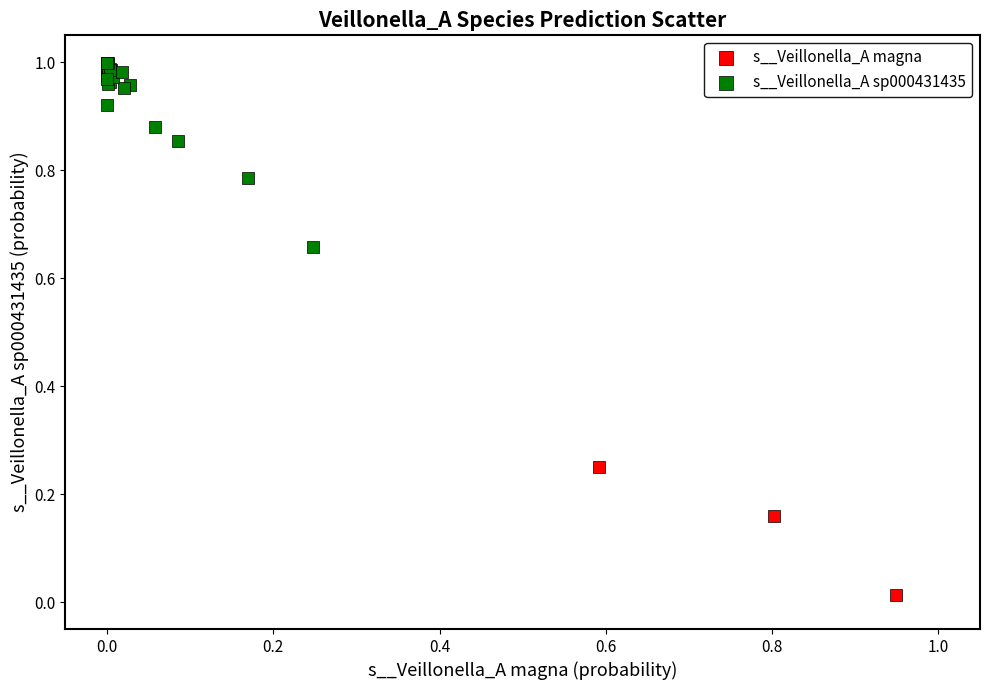

Which series reaches the minimum Y coordinate?

s__Veillonella_A magna